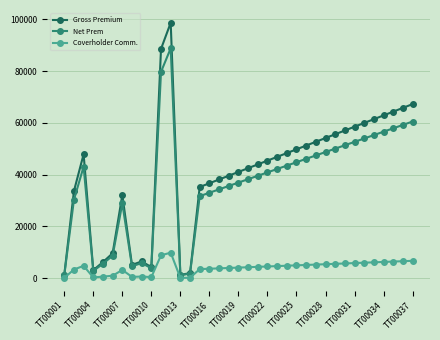

What is the maximum value shown in the chart?

98652.0